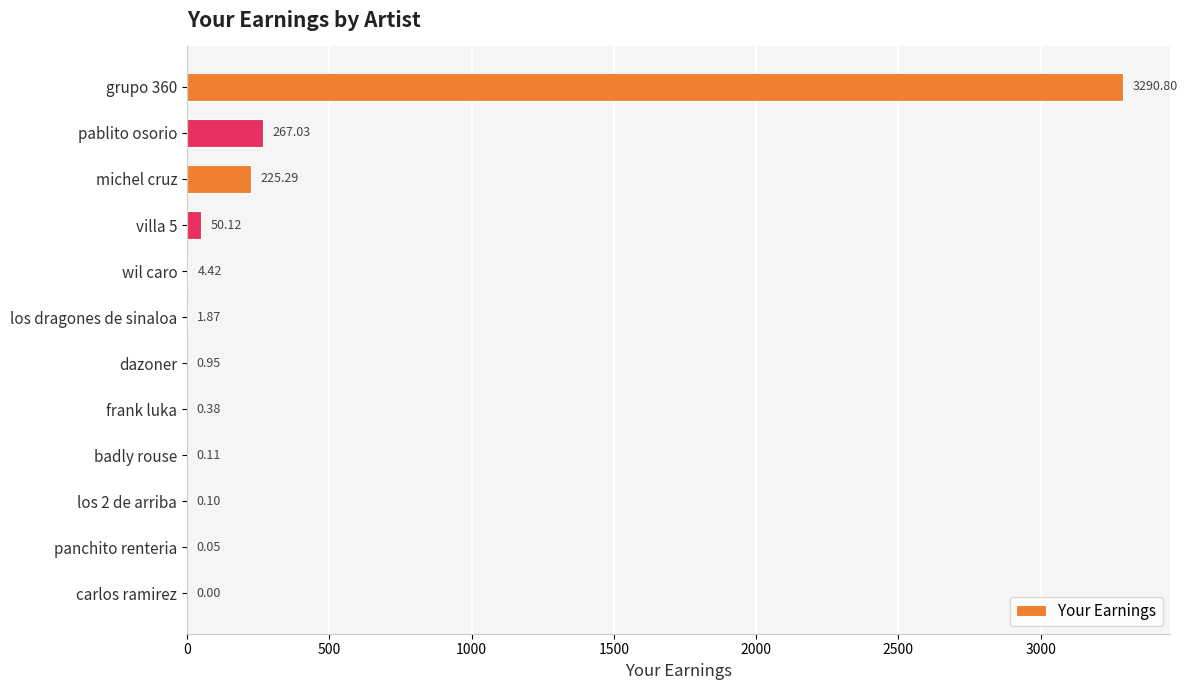

Between panchito renteria and wil caro, which is larger?

wil caro